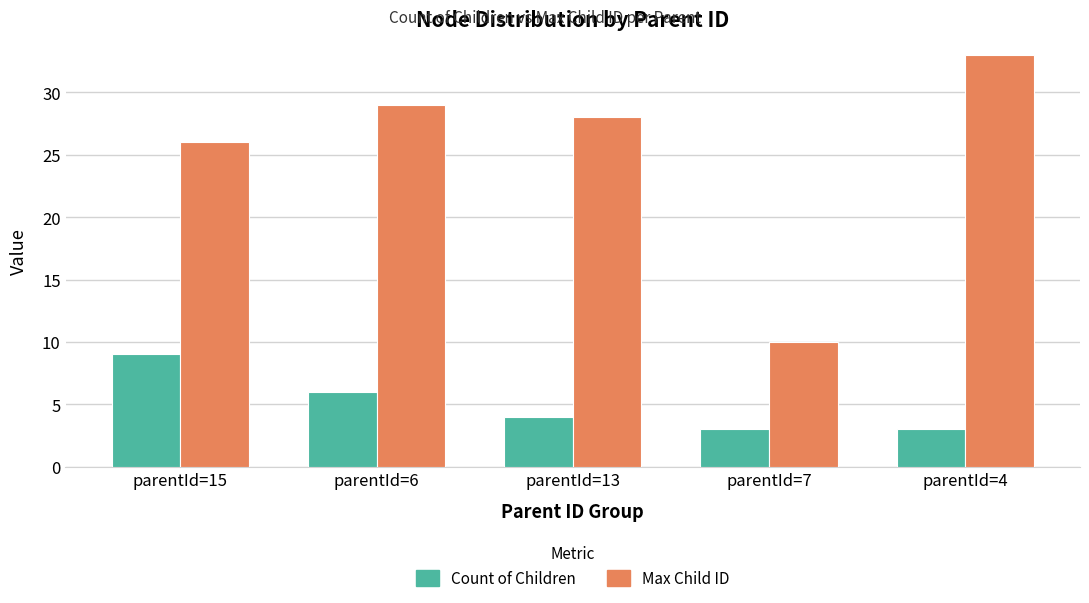

What is the difference between the highest and lowest values at parentId=7?

7